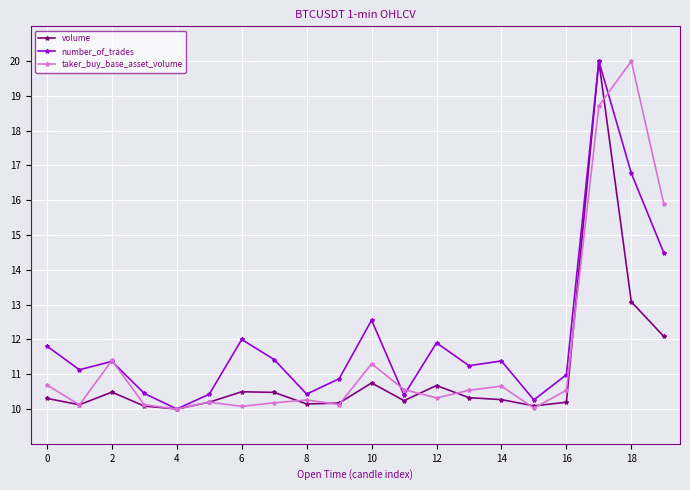

Does the chart have visible grid lines?

Yes